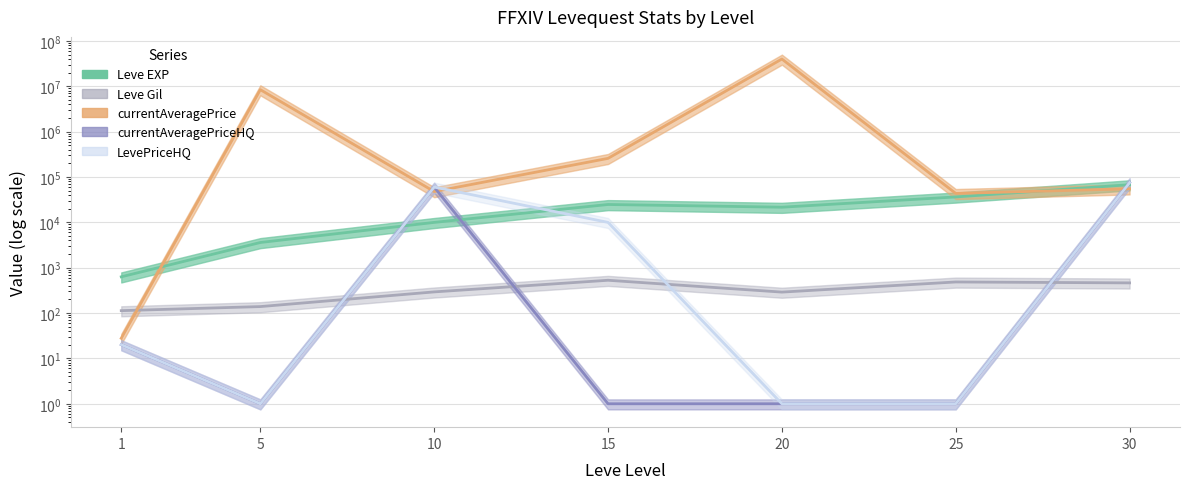

How many lines are shown in the chart?

5